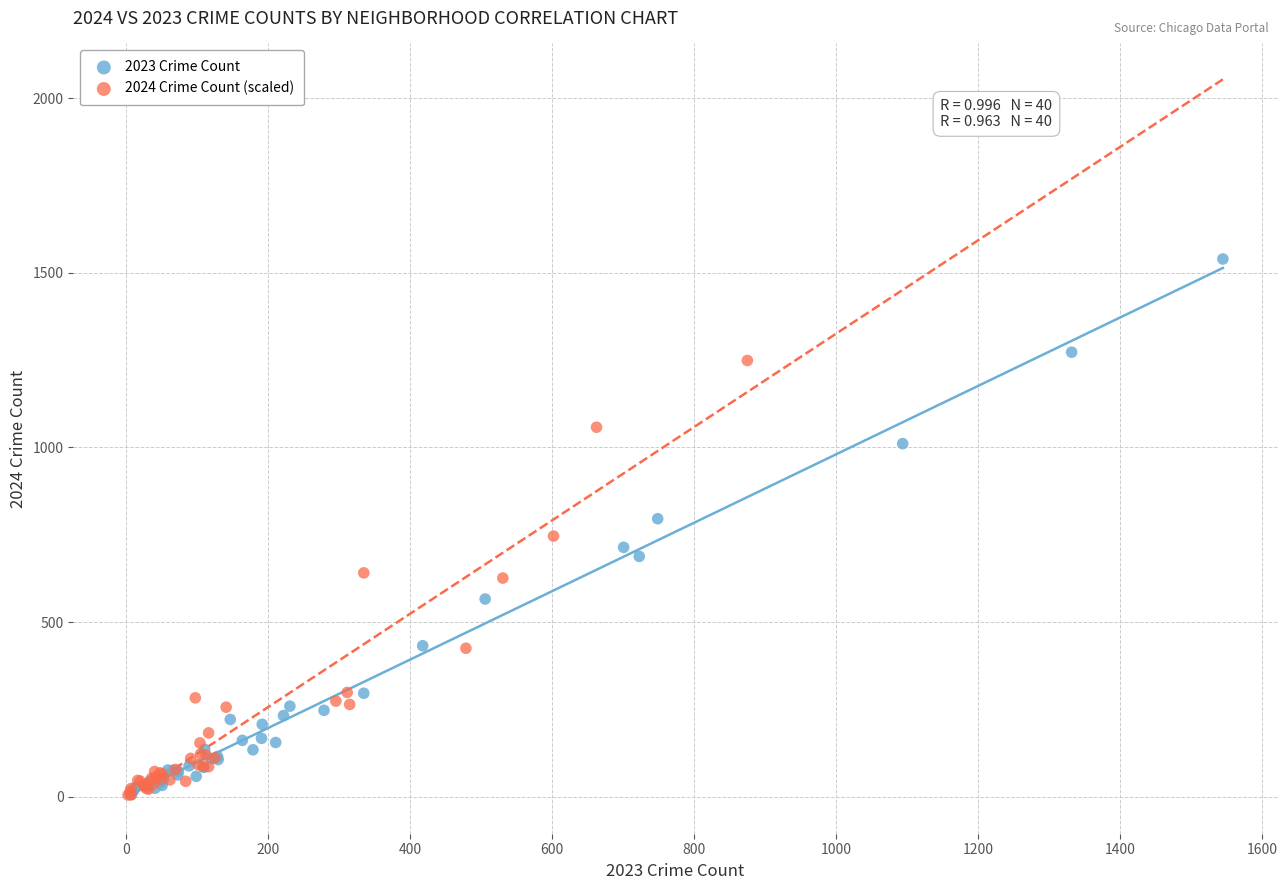

What are all the series names shown in the legend?

2023 Crime Count, 2024 Crime Count (scaled)